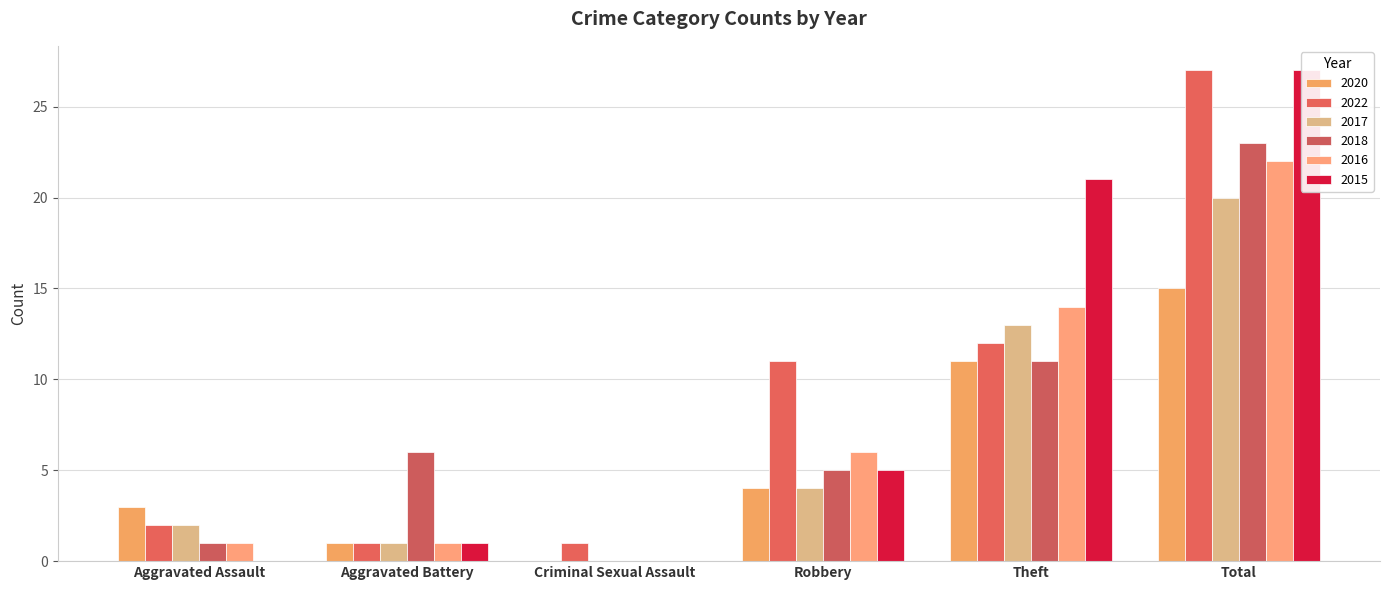

The 2018 series shows -14 at Criminal Sexual Assault. True or false?

False